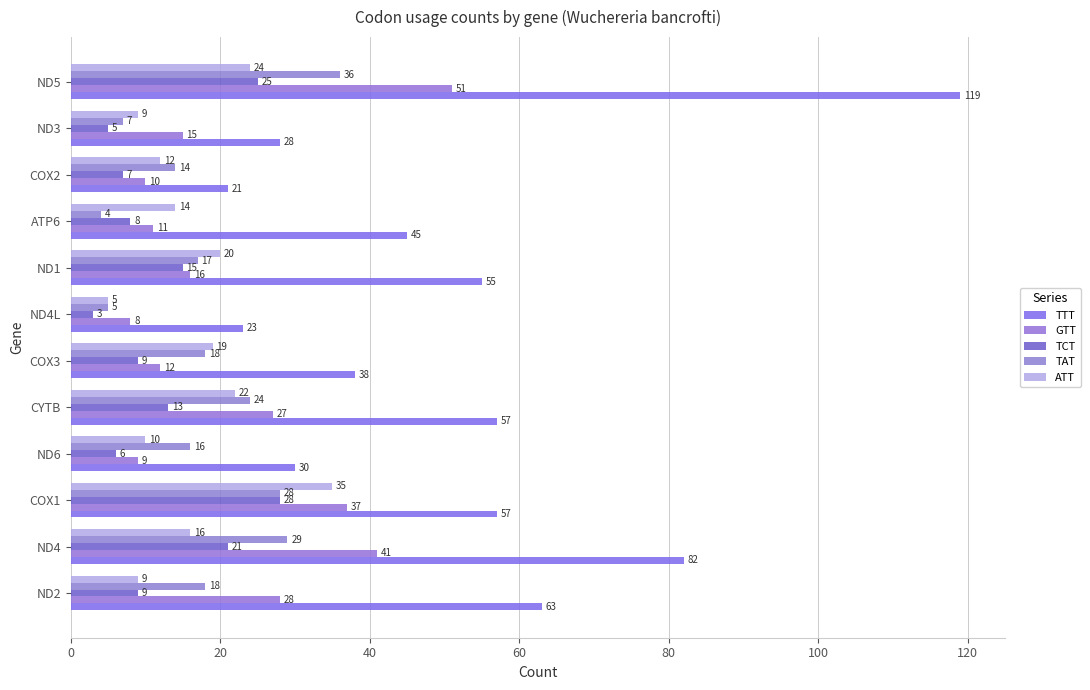

How many data points in ATT are less than 16?

6